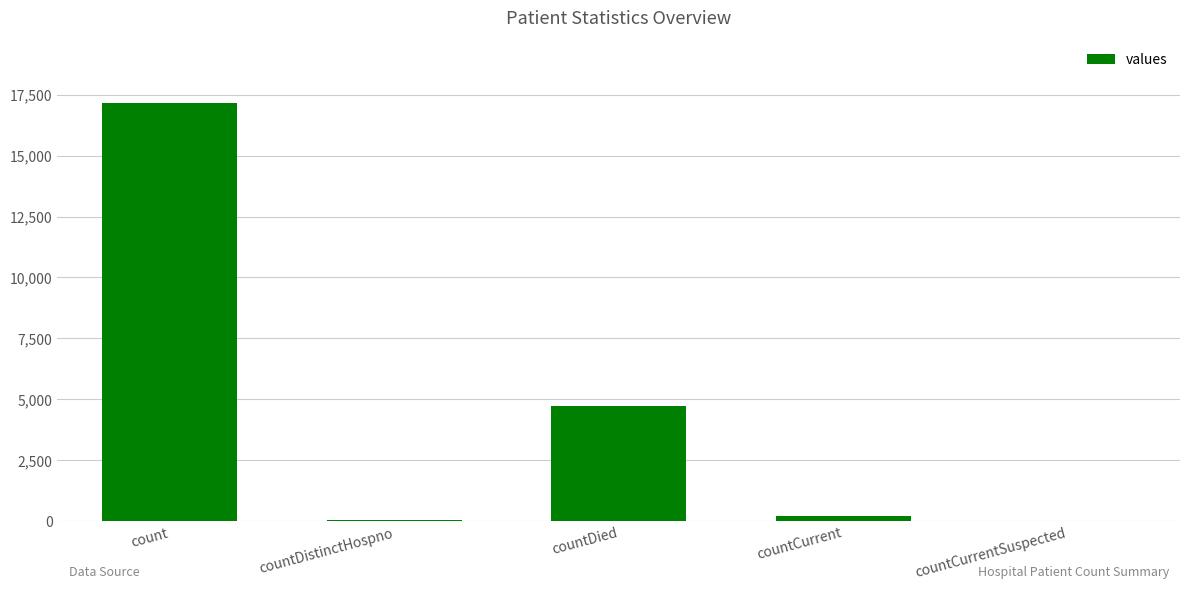

What is the change in value from countDistinctHospno to countCurrent?

+149